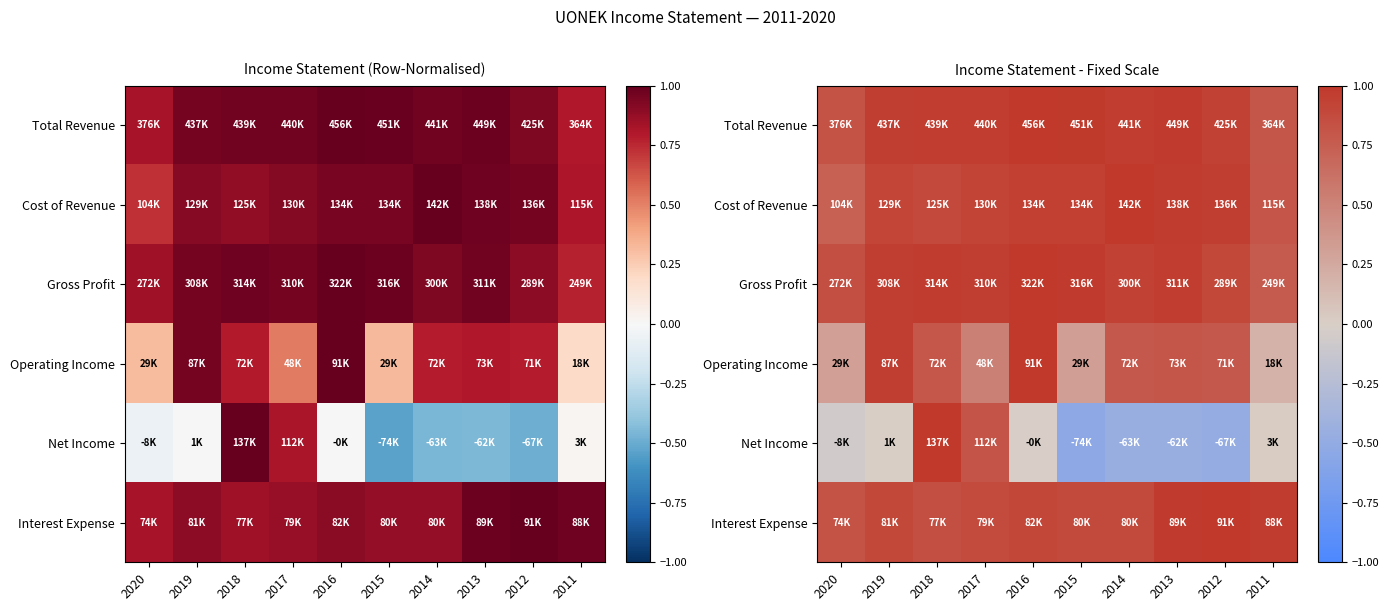

Which category has the highest value in the Interest Expense series?

2012